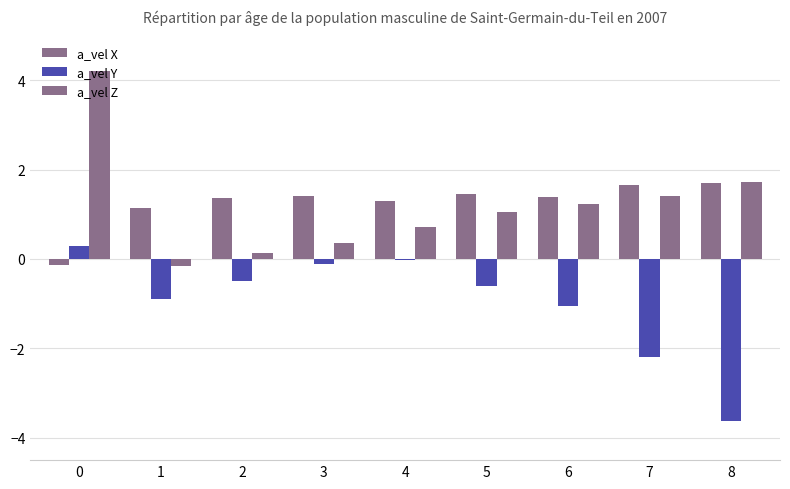

What is the sum of the a_vel X values at 6 and 5?

2.8